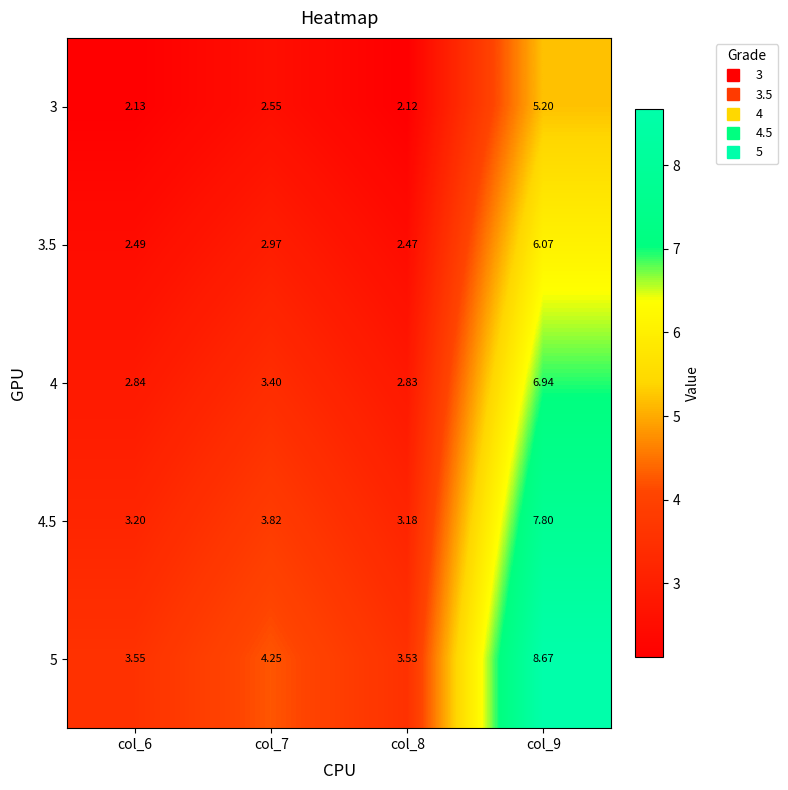

Is the value of 3 at col_8 greater than the value of 4.5 at col_9?

No